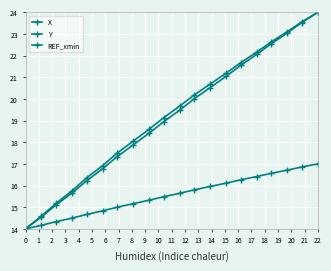

How many distinct data groups are displayed?

3